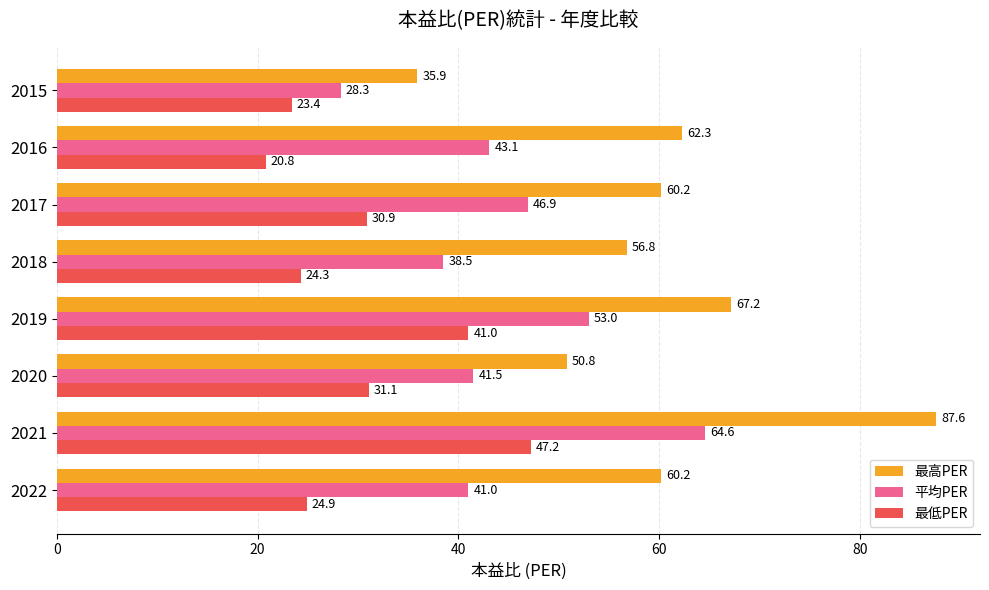

Rank the series by their average value, from highest to lowest.

最高PER, 平均PER, 最低PER